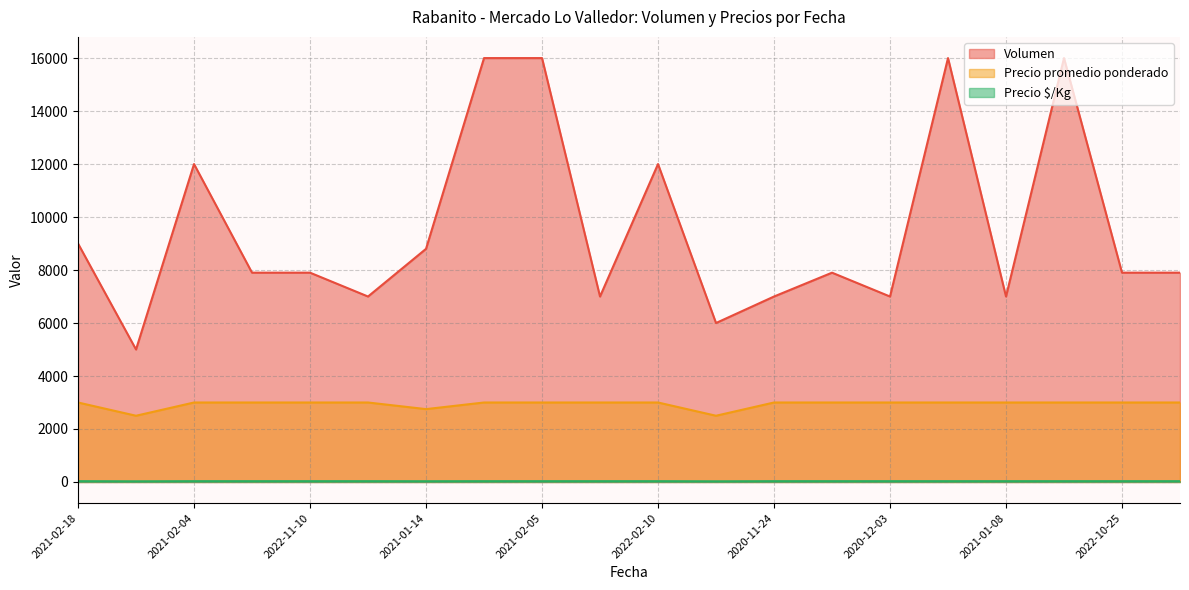

Which series has the largest range (max minus min)?

Volumen